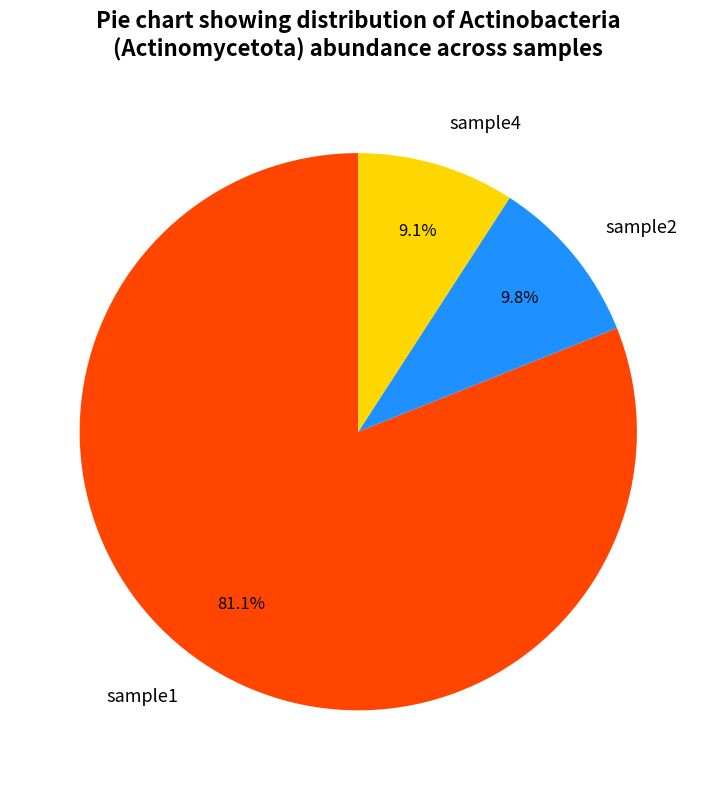

Which has a higher value, sample4 or sample2?

sample2